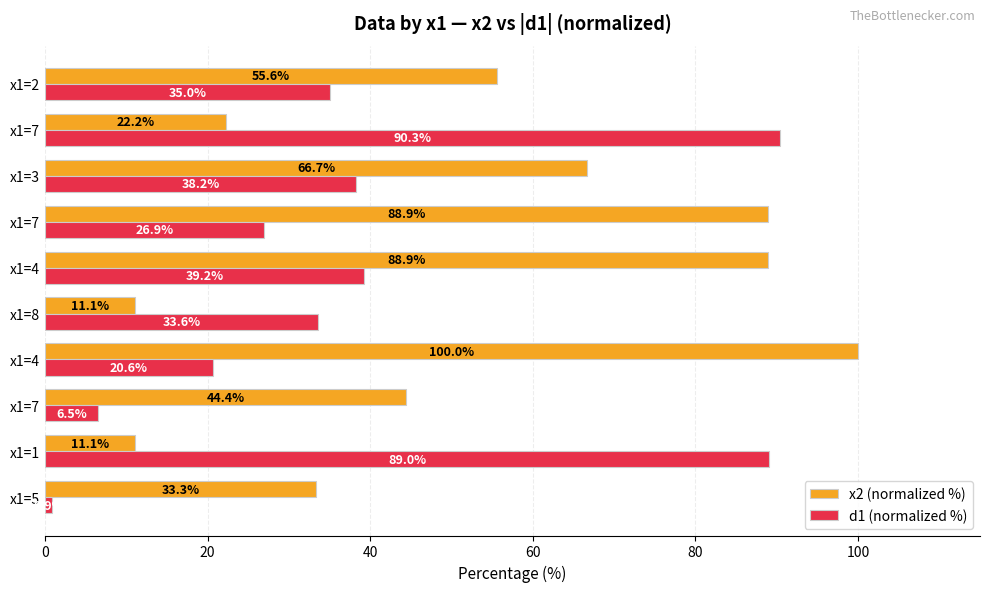

What are all the series names shown in the legend?

x2 (normalized %), d1 (normalized %)